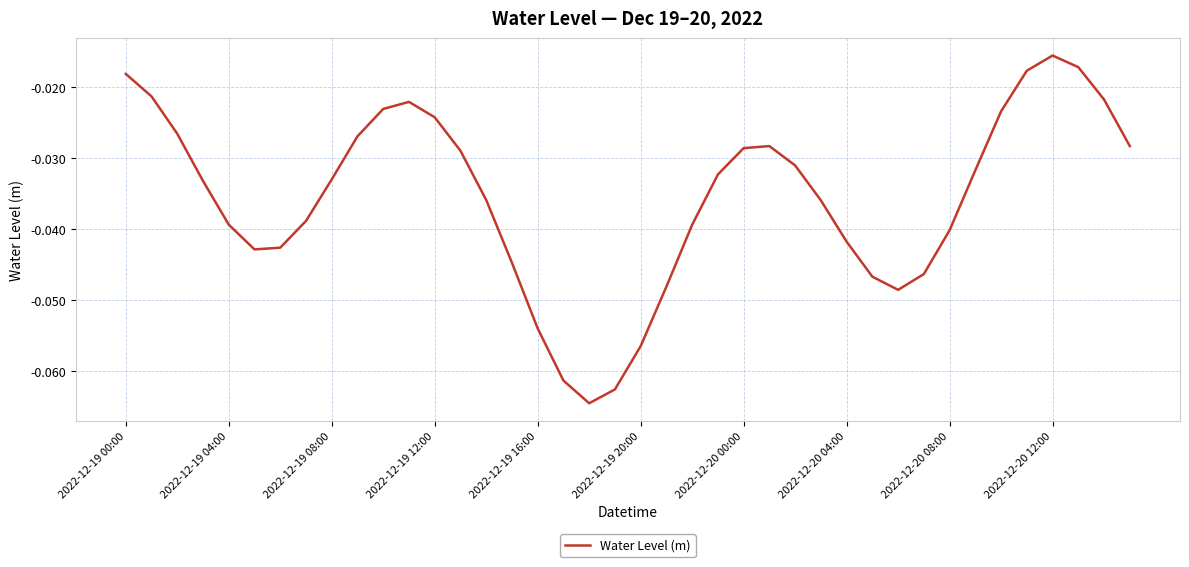

Between 2022-12-19 08:00 and 2022-12-19 00:00, which is larger?

2022-12-19 00:00